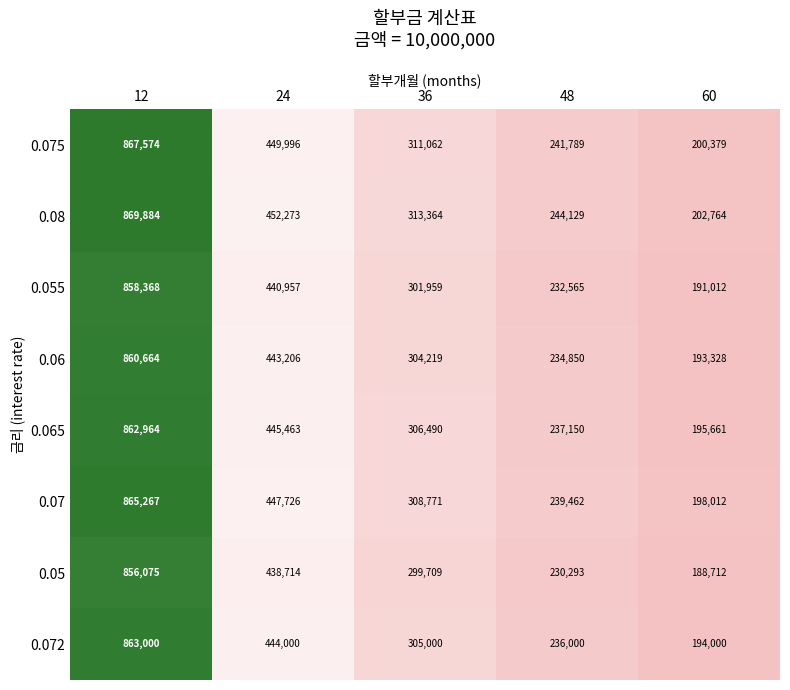

What is the average value of the 0.065 series?

409546